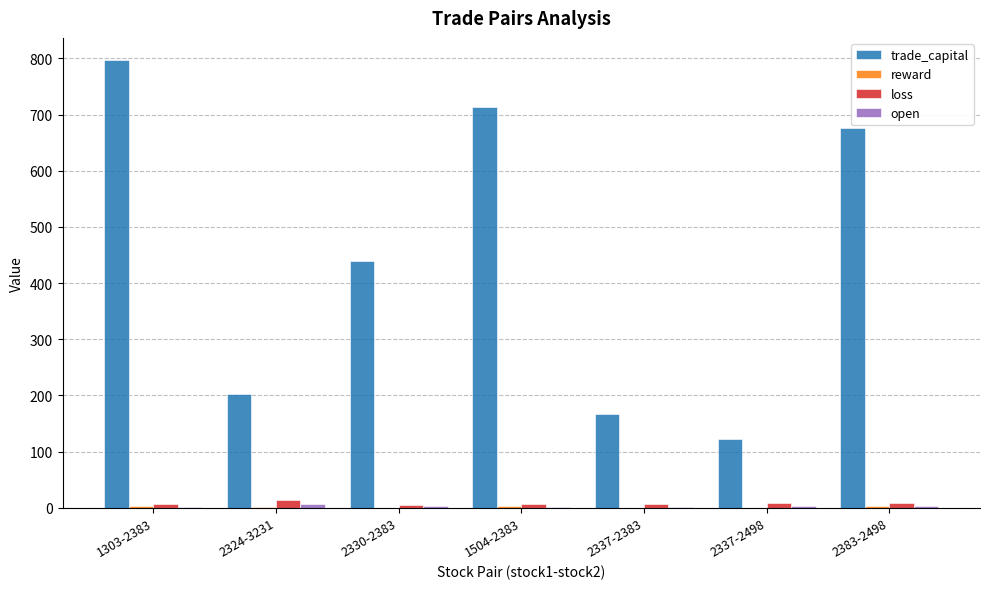

At which label is trade_capital closest to 459?

2330-2383